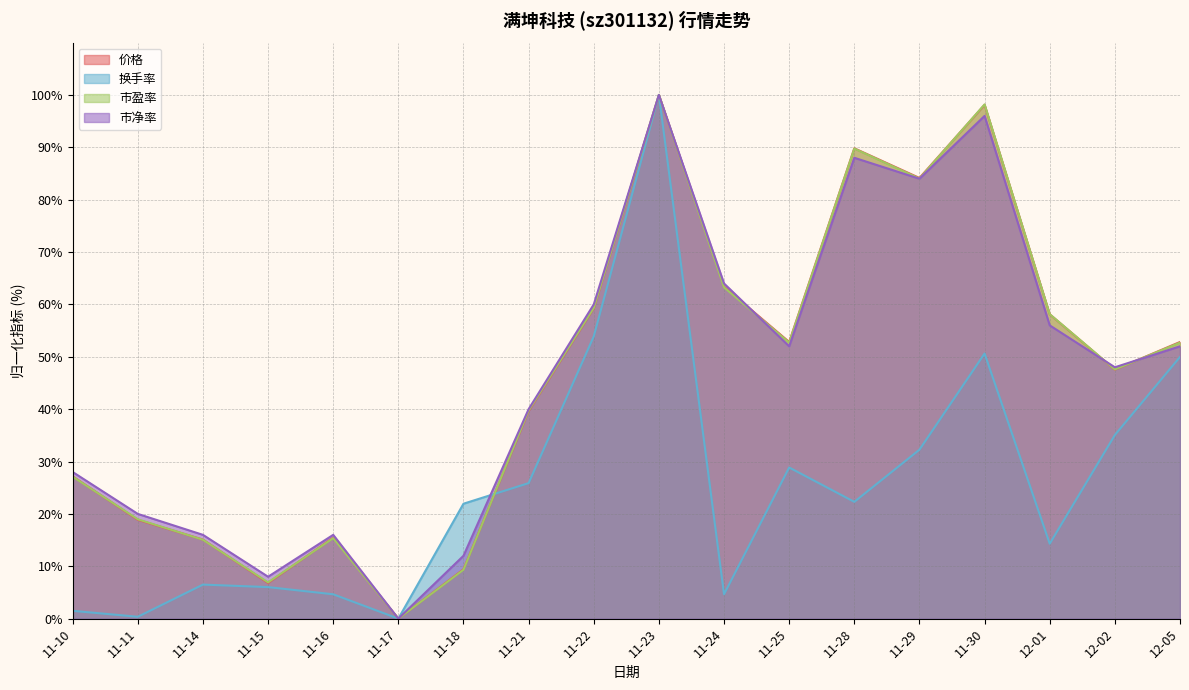

What is the value of the 市盈率 point at the 8th from the left?

39.8